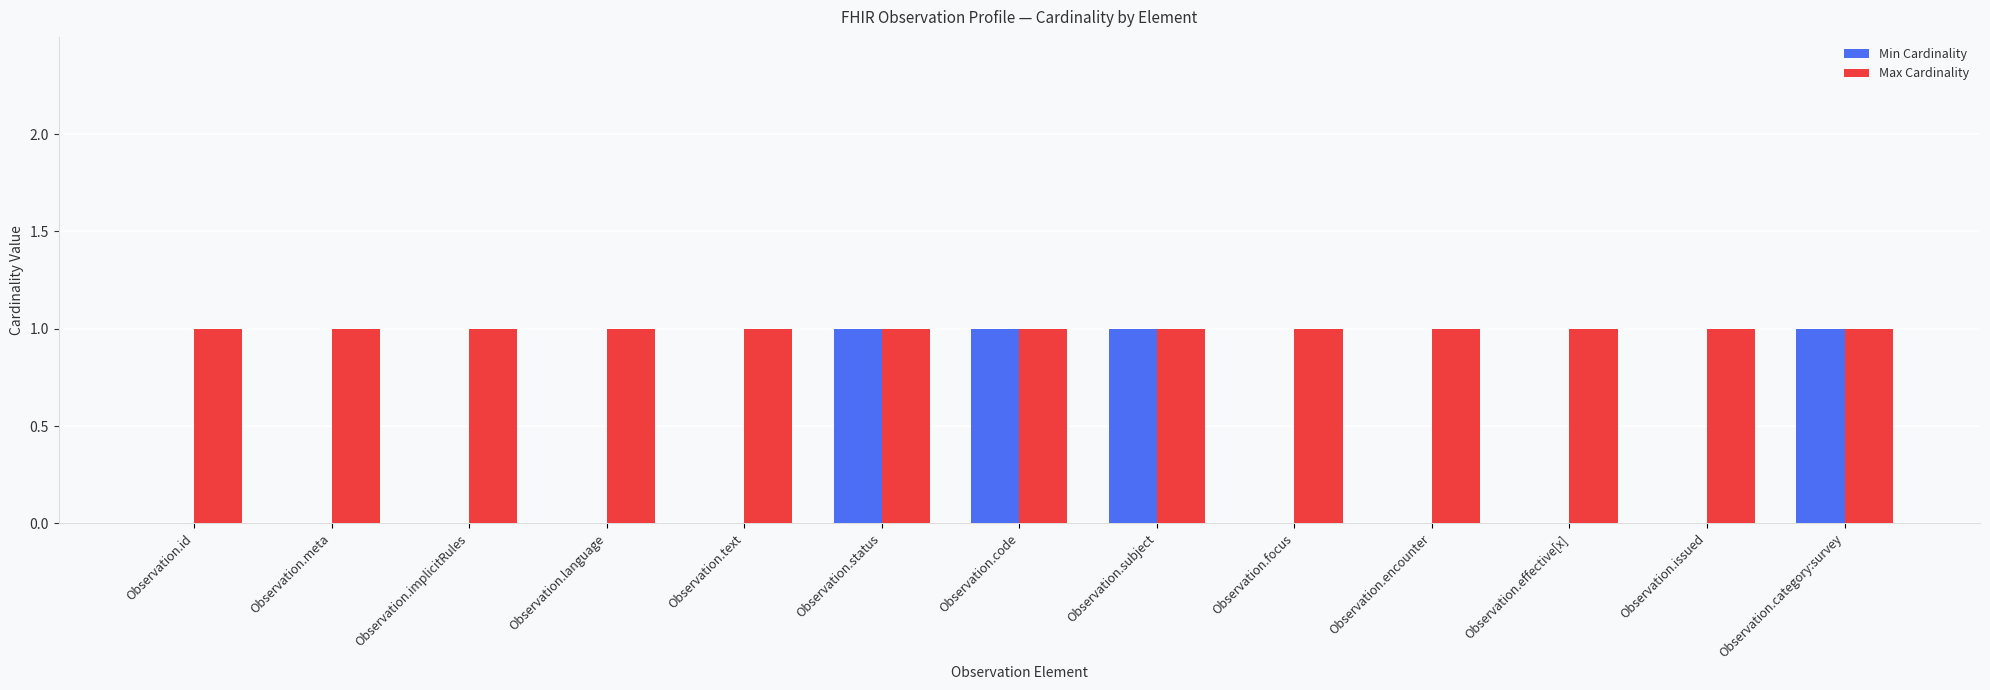

What is the sum of all Max Cardinality values?

13